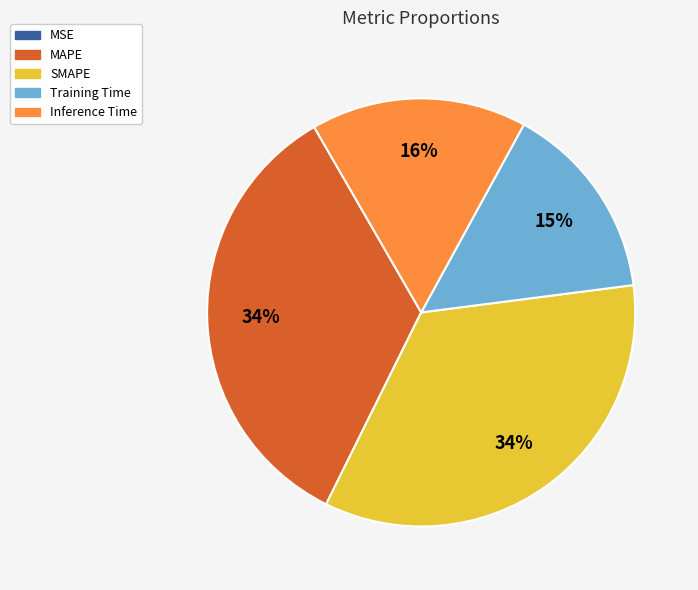

Is there any slice that represents more than half of the pie?

No